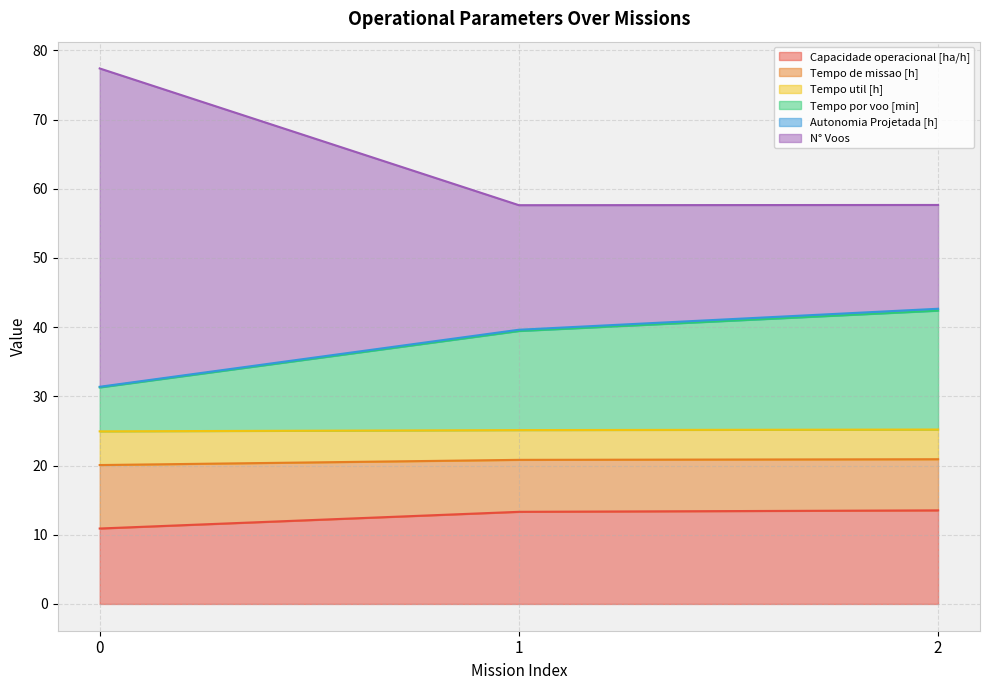

What is the smallest value displayed?

10.9